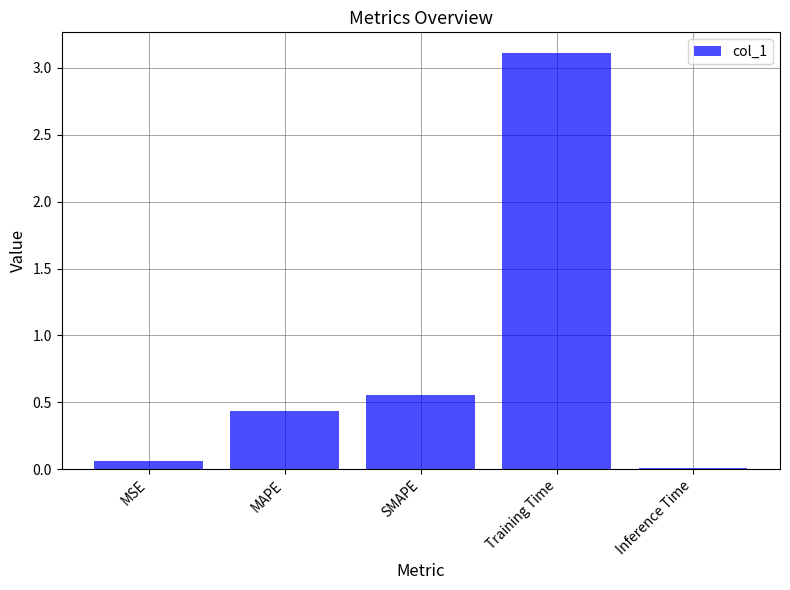

What is the difference between the second highest and minimum values?

0.5